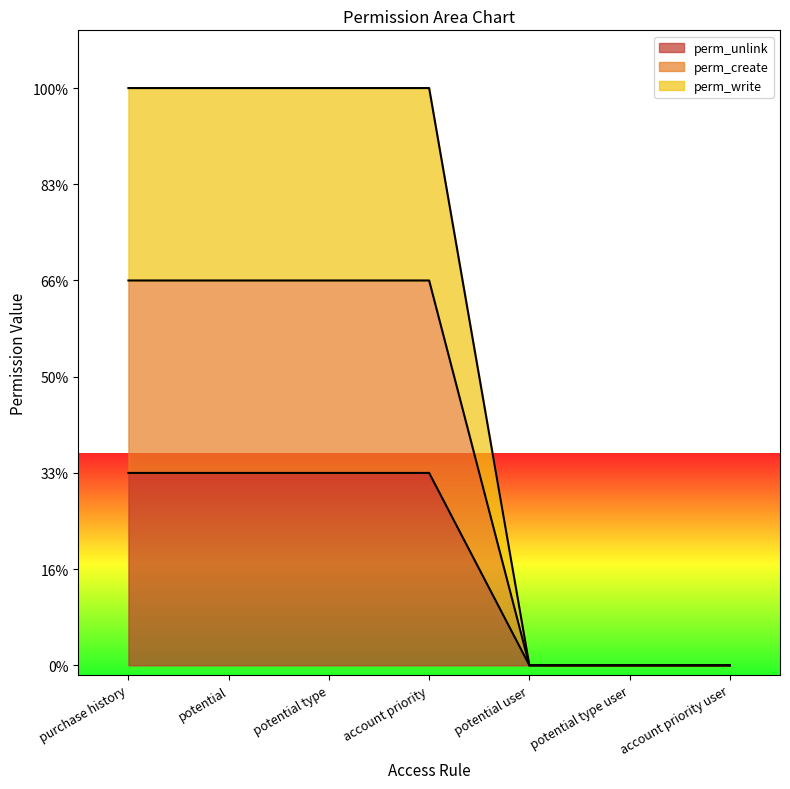

At how many categories does at least one series exceed 0?

4